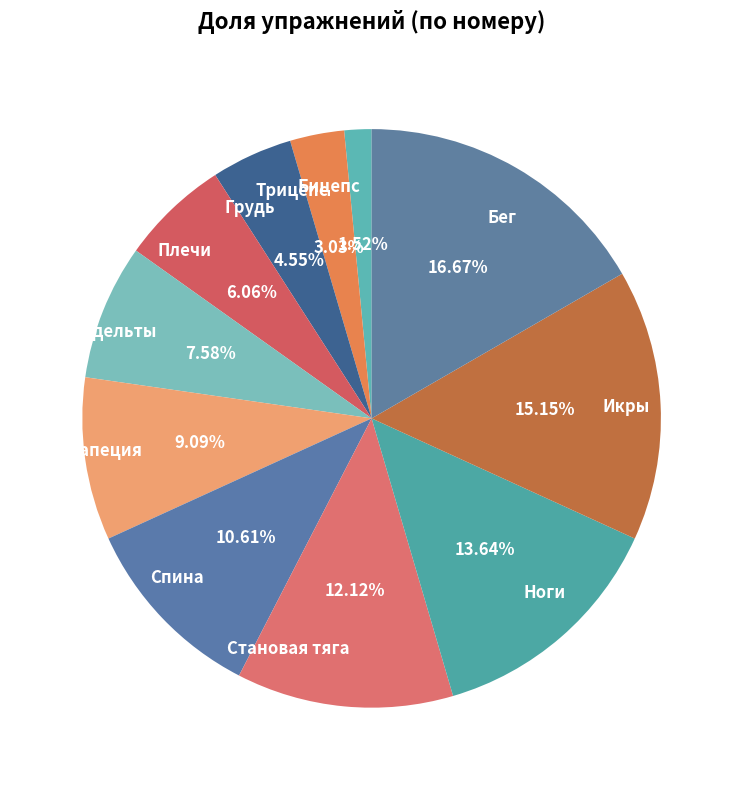

Which has a higher value, Грудь or Икры?

Икры